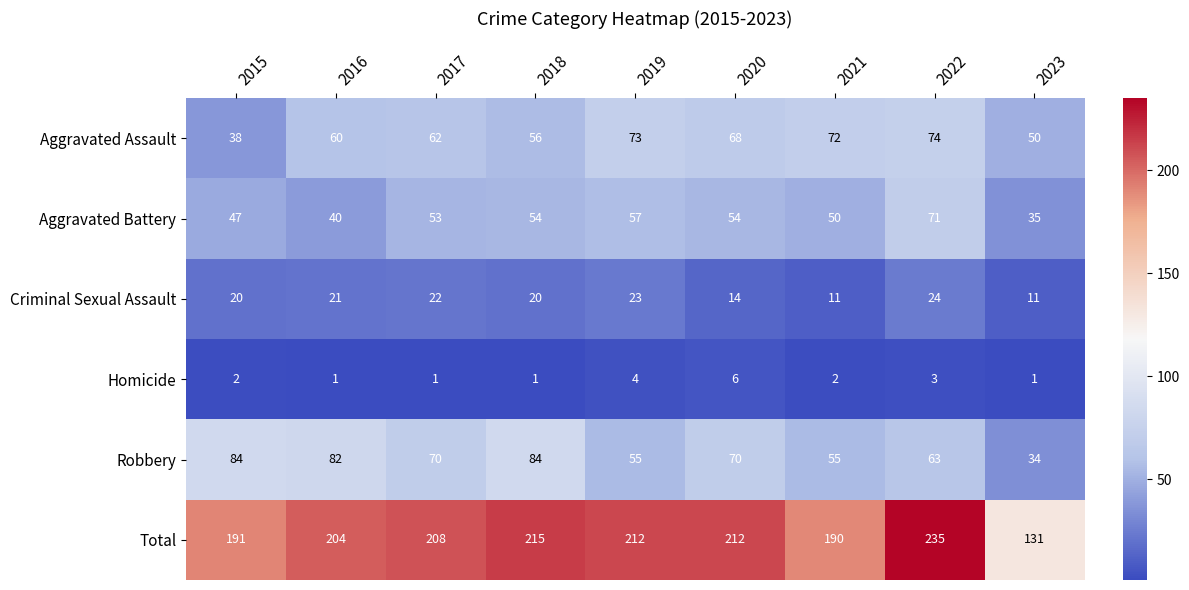

What is the total value across all series at 2022?

470